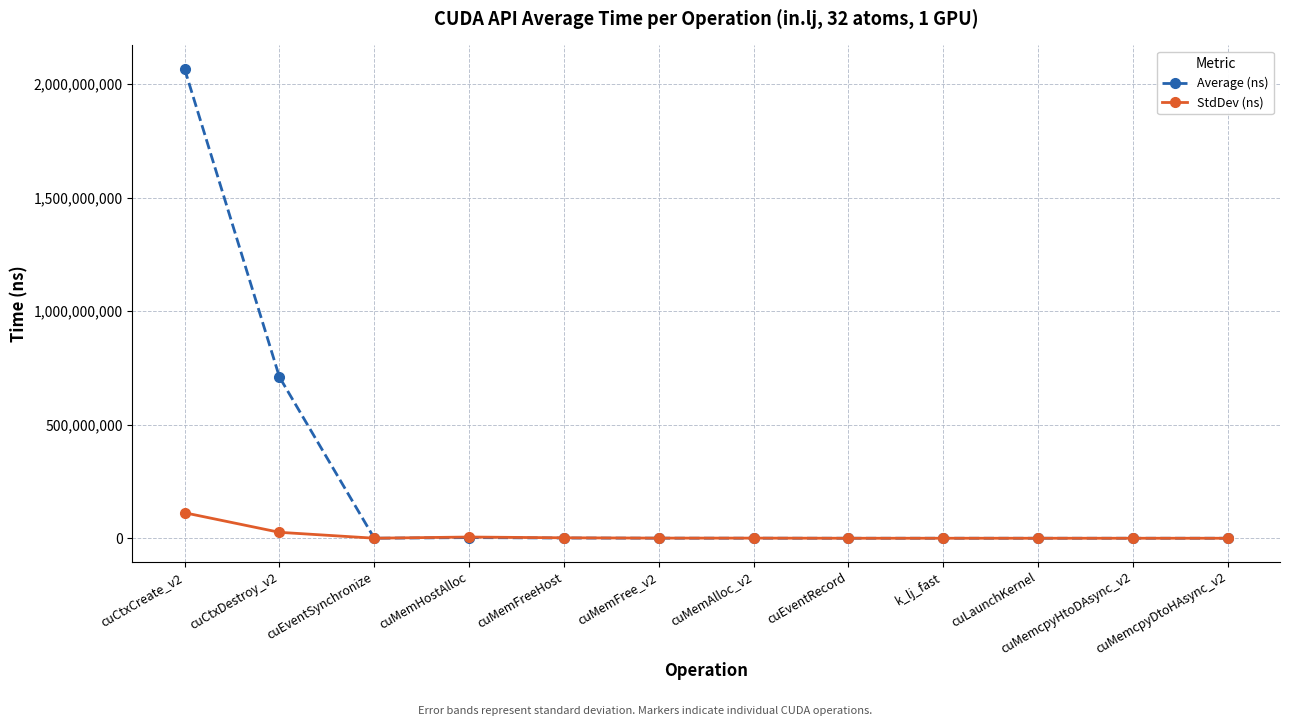

The value of Average (ns) at cuMemFree_v2 is 261349.4. True or false?

True